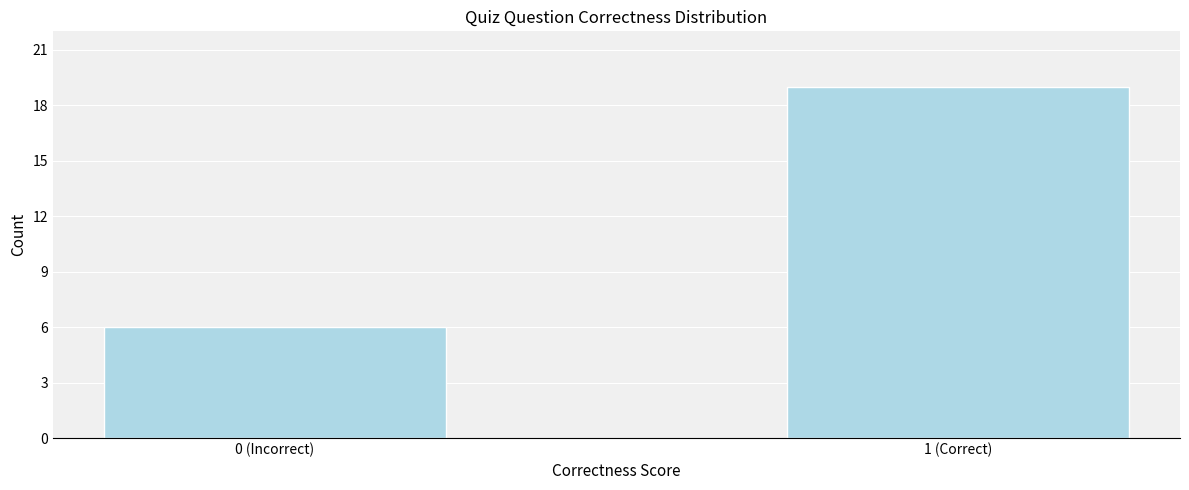

Reading right to left, extract all data points from this chart.

19	6